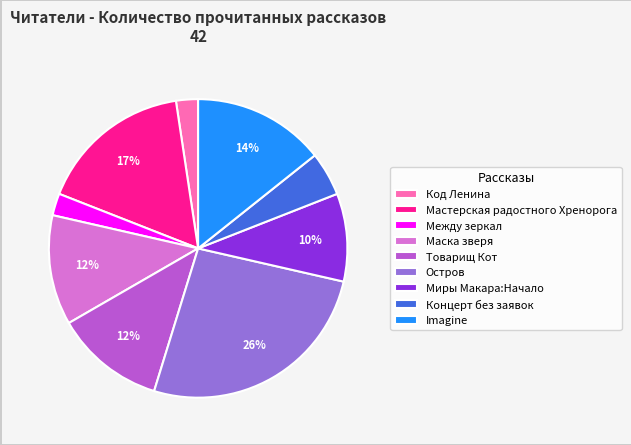

To the nearest percent, what percentage of the pie is Остров?

26%